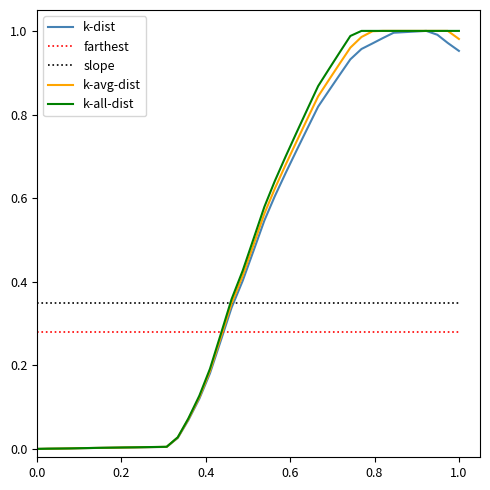

Does the chart display data point markers on the line(s)?

No